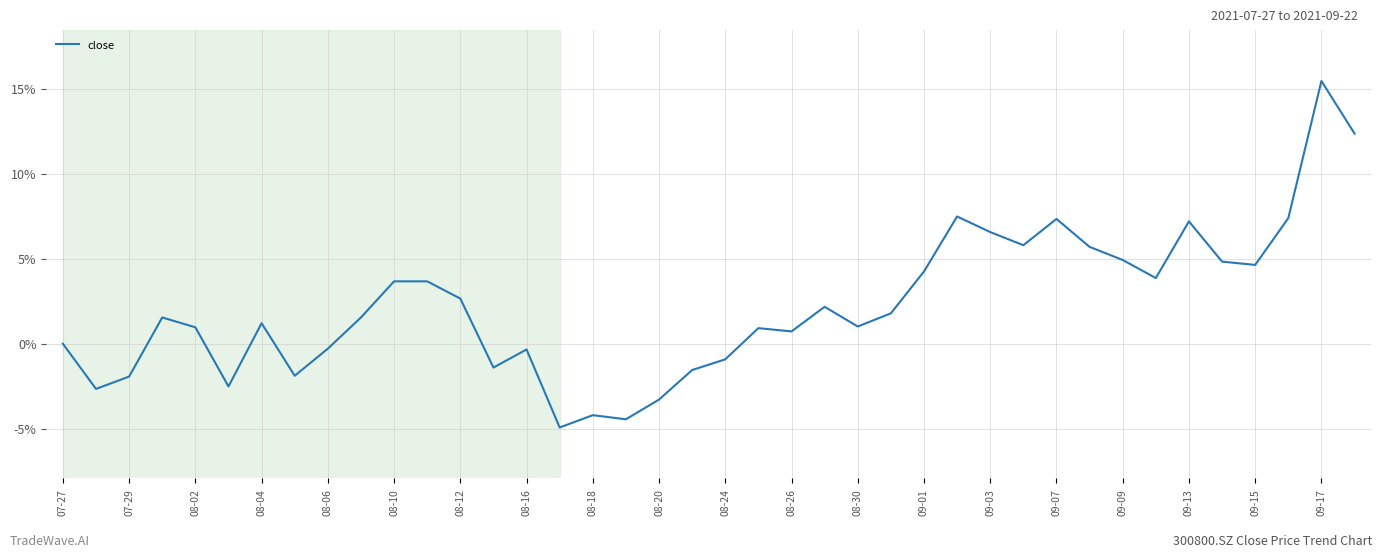

True or false: there are more than 0 points higher than both neighbors.

True